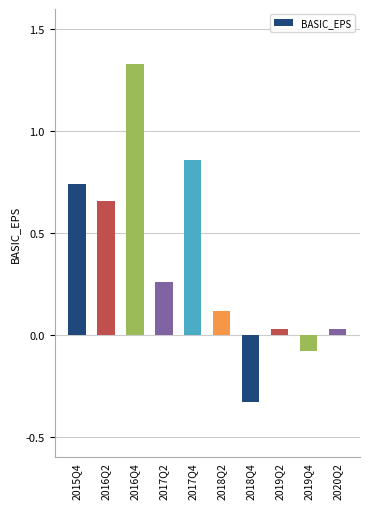

How many positive values are there?

8